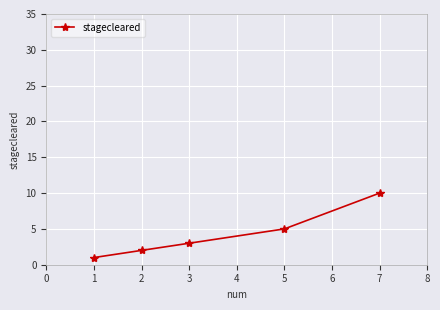

What is the change in value from 1 to 7?

+9